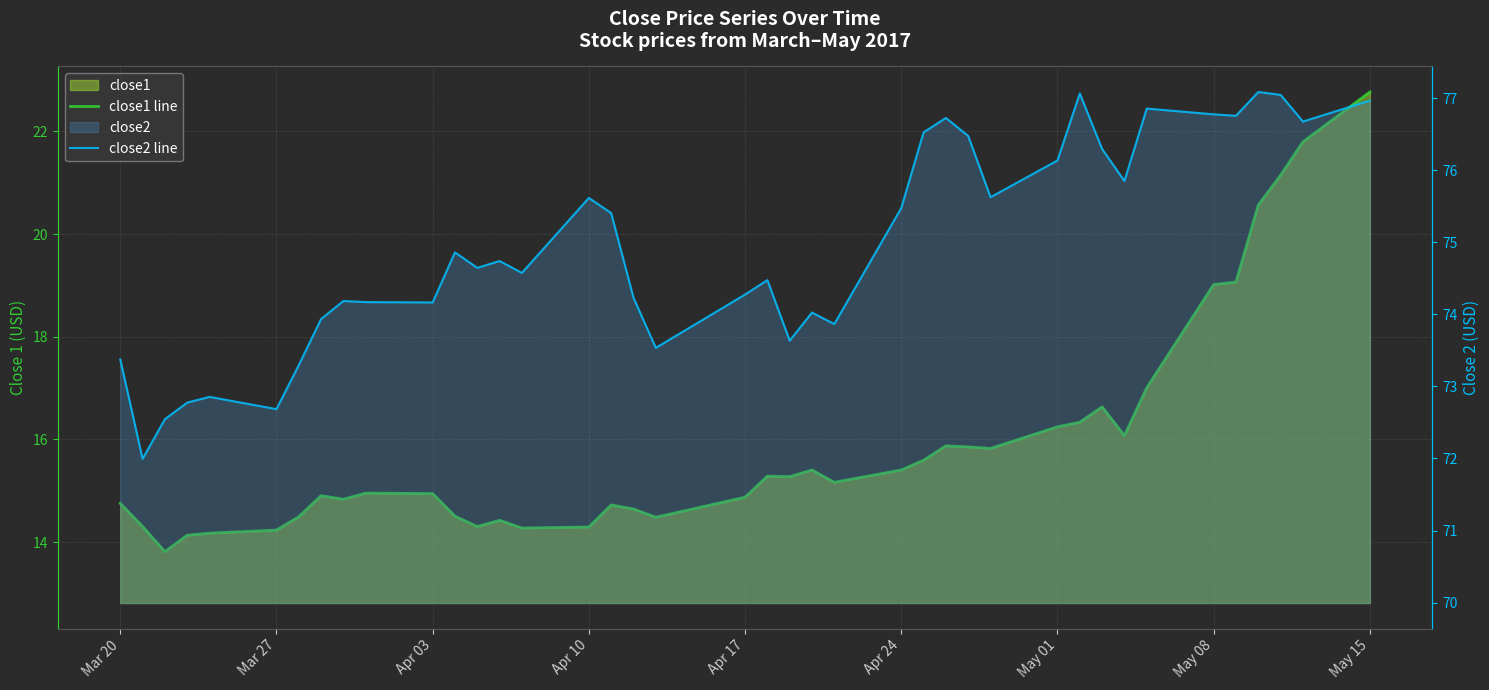

How many distinct data groups are displayed?

2